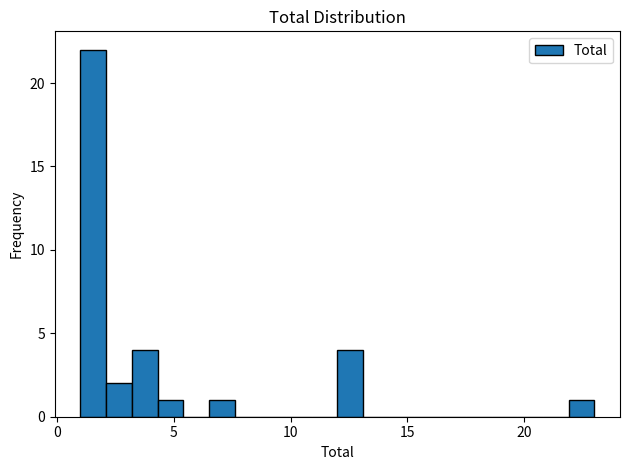

Read against the x-axis, roughly where is the centre of the tallest bar?

1.5